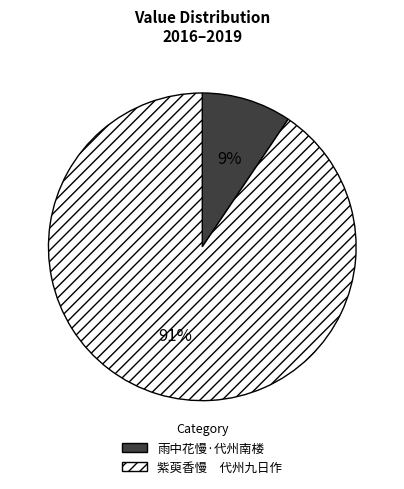

Between 紫萸香慢 代州九日作 and 雨中花慢·代州南楼, which is larger?

紫萸香慢 代州九日作